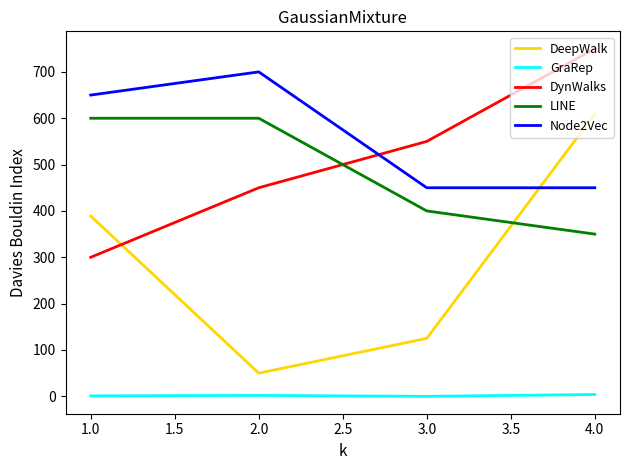

At which category is the sum across all series the highest?

4.0